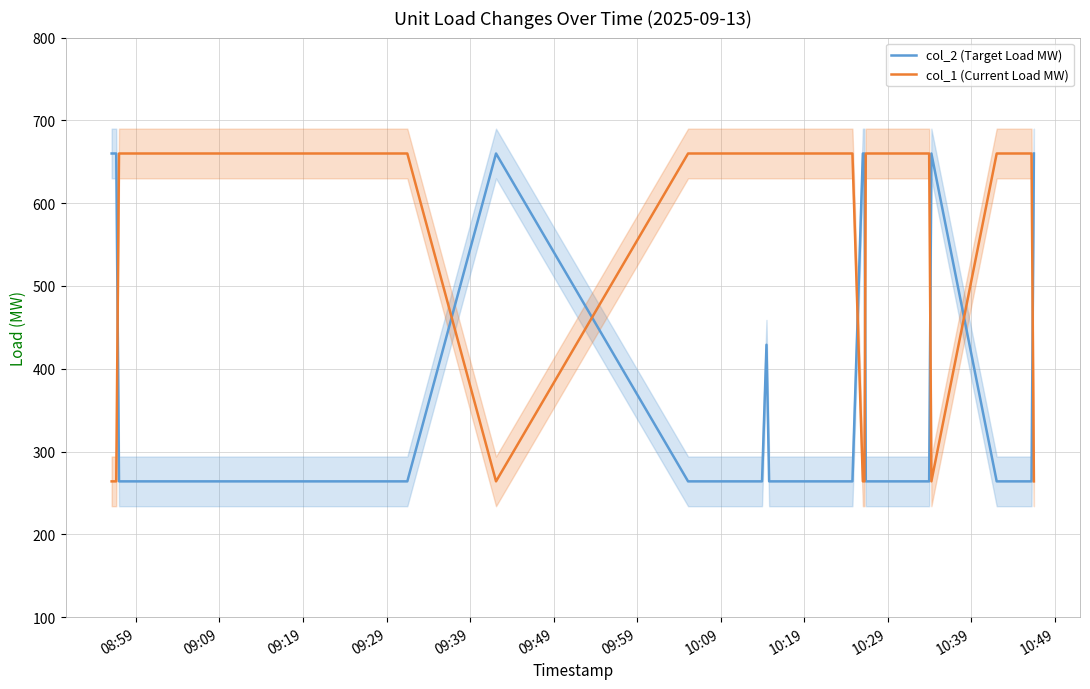

Rank the series by their maximum value, from lowest to highest.

col_2 (Target Load MW), col_1 (Current Load MW)